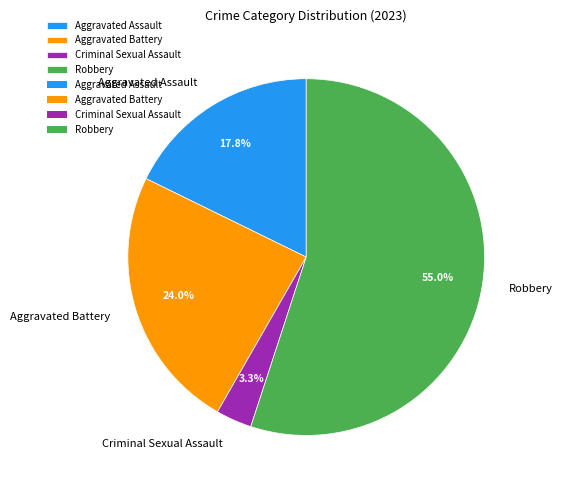

Does Robbery represent more than half of the total?

Yes